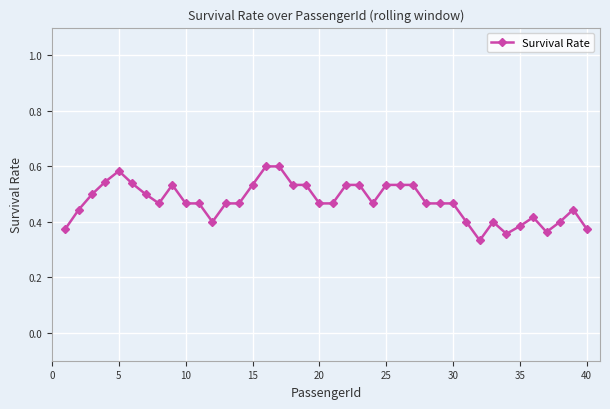

How many lines are shown in the chart?

1